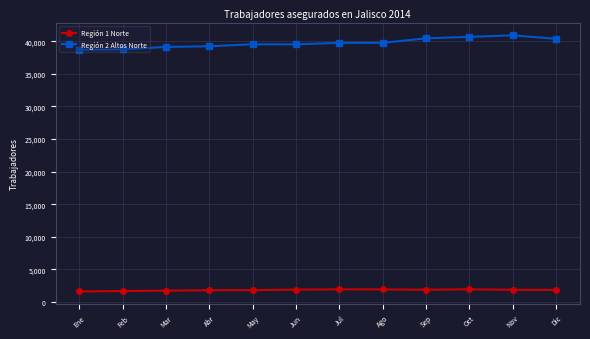

What is the difference between the highest and lowest values at Dic?

38504